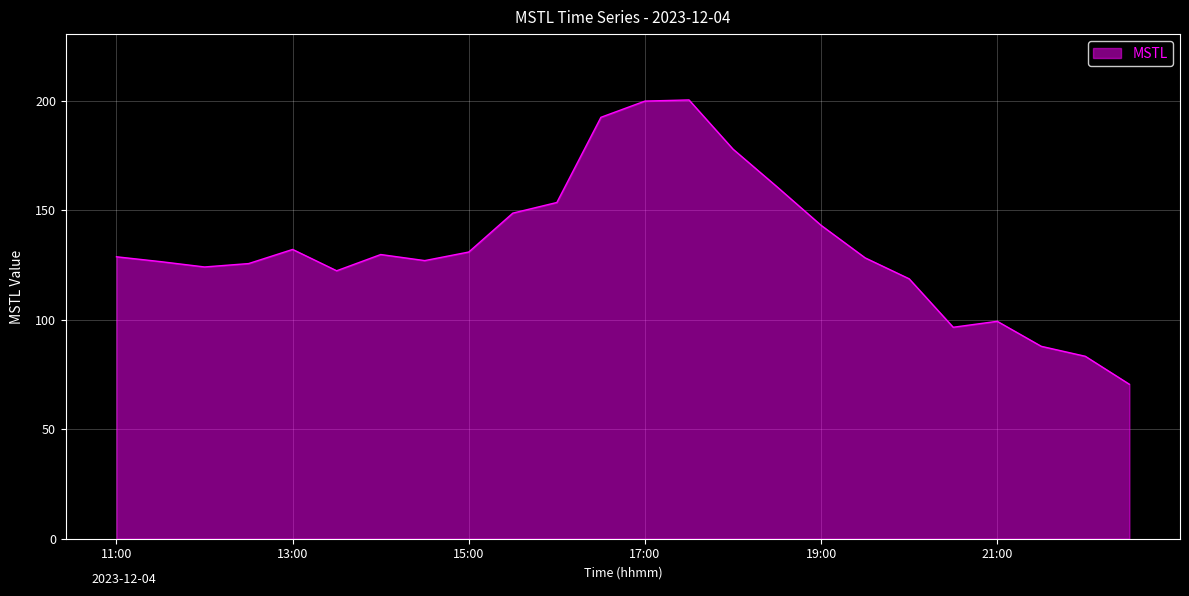

What is the maximum value shown in the chart?

200.4